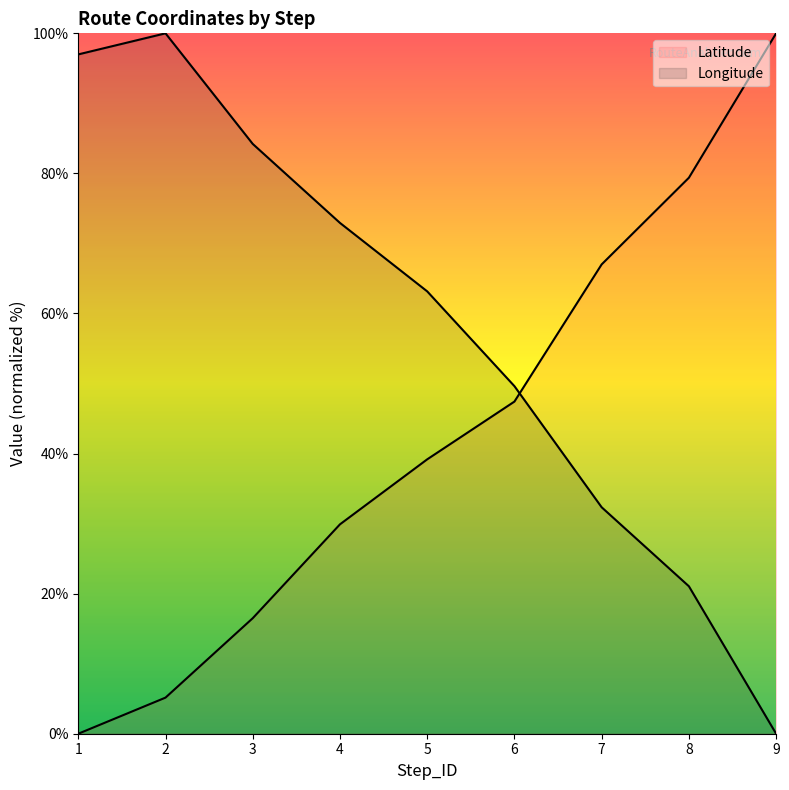

True or false: Longitude and Latitude cross at least once.

True